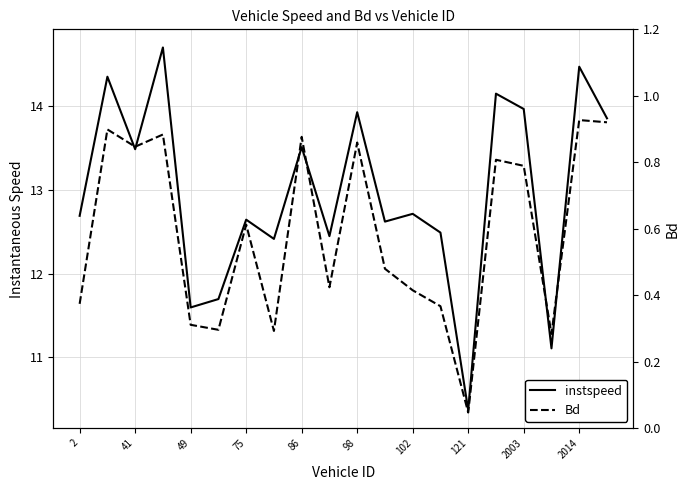

Is the value of instspeed at 19 greater than the value of Bd at 86?

Yes